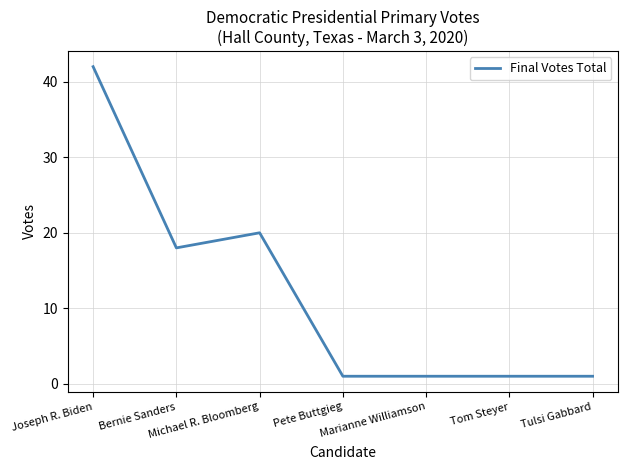

What is the difference between the maximum and minimum values?

41